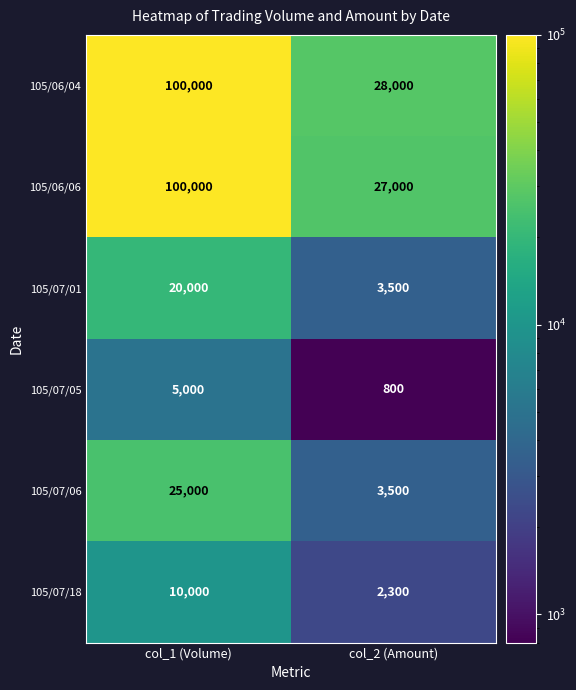

The value of 105/06/06 at col_1 (Volume) is 100000. True or false?

True